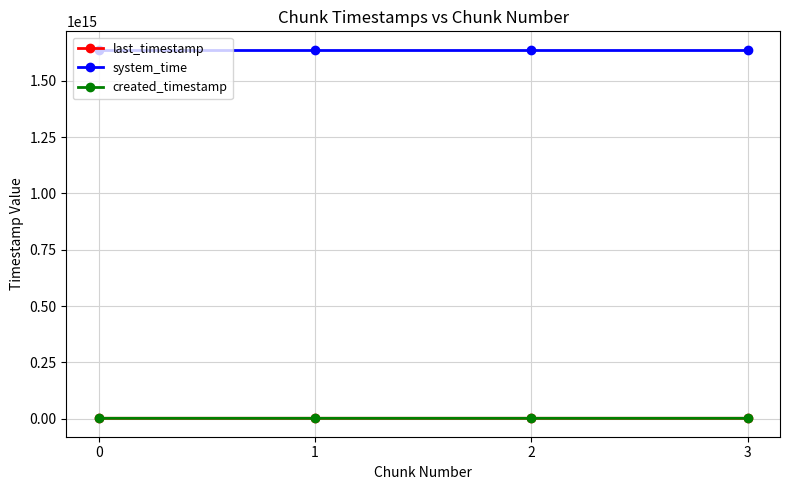

True or false: system_time and created_timestamp intersect in this chart.

False